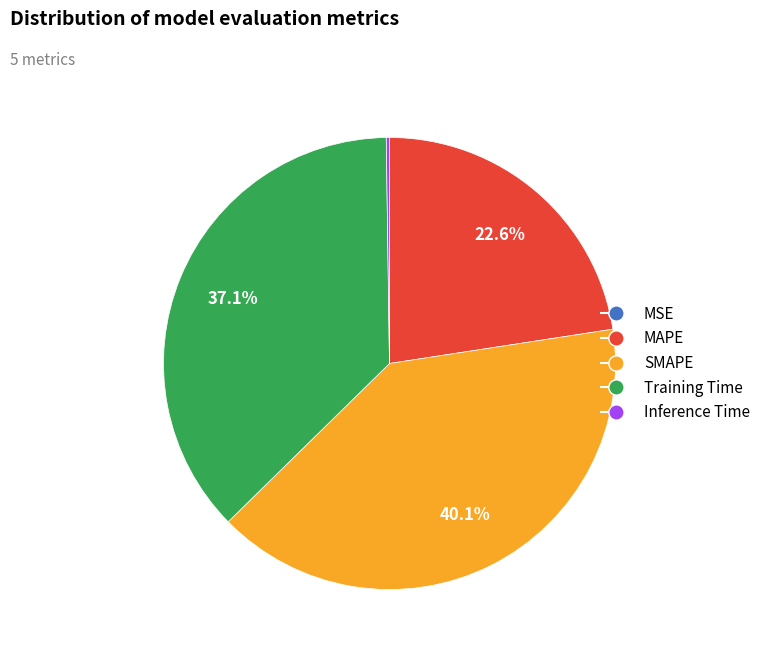

Does any single category account for the majority?

No